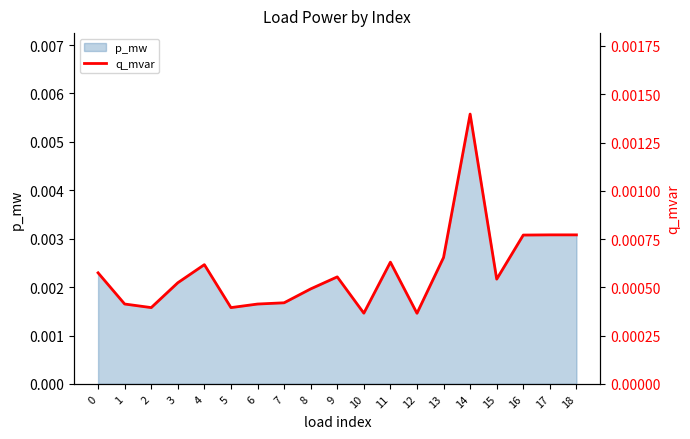

Rank the categories by value from lowest to highest.

12, 10, 5, 2, 6, 1, 7, 8, 3, 15, 9, 0, 4, 11, 13, 16, 18, 17, 14